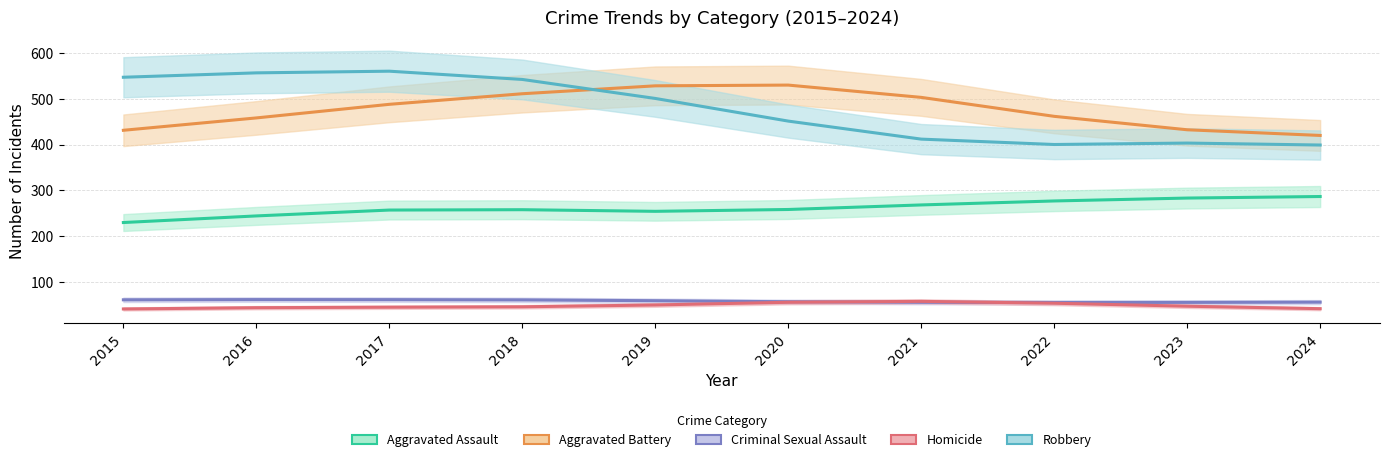

Rank the series at 2018 from lowest to highest value.

Homicide, Criminal Sexual Assault, Aggravated Assault, Aggravated Battery, Robbery